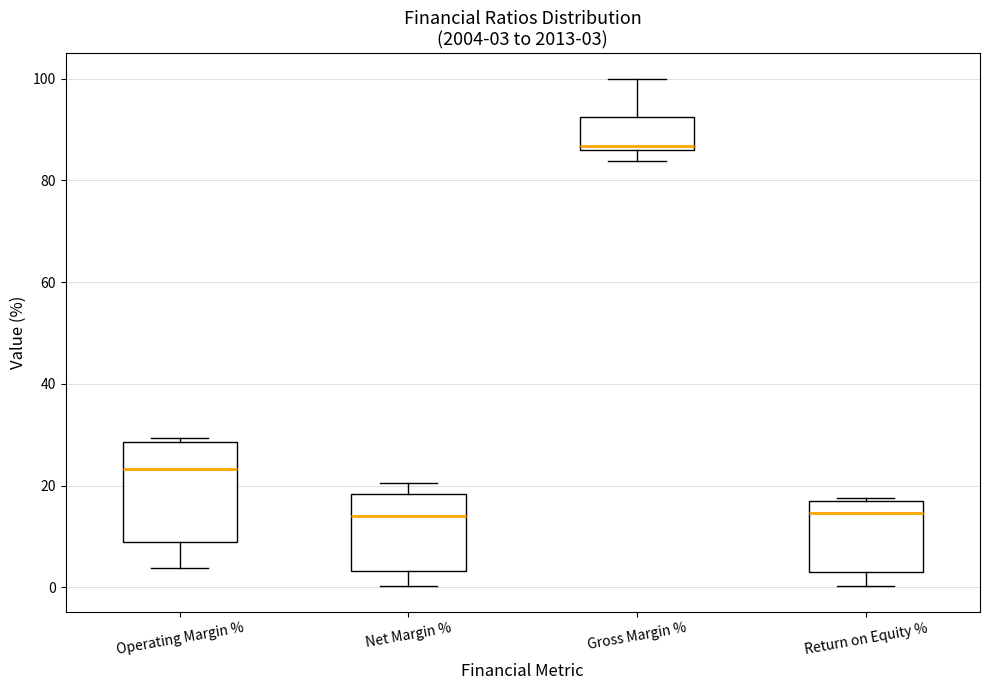

Comparing the boxes themselves (not the whiskers), which one is the tallest?

Operating Margin %